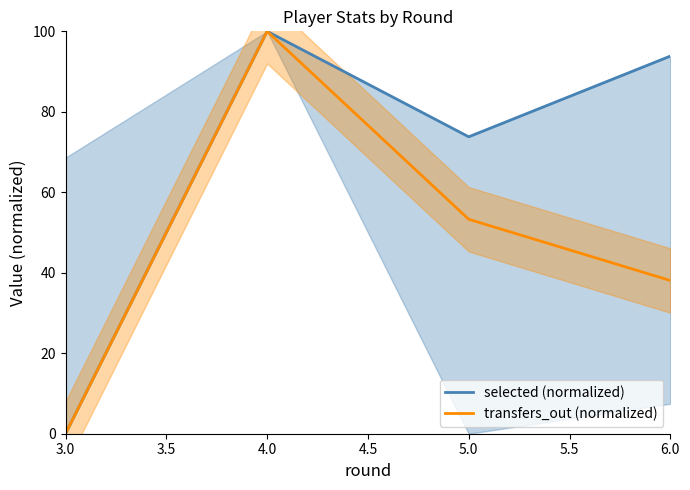

How many series are shown in this chart?

2